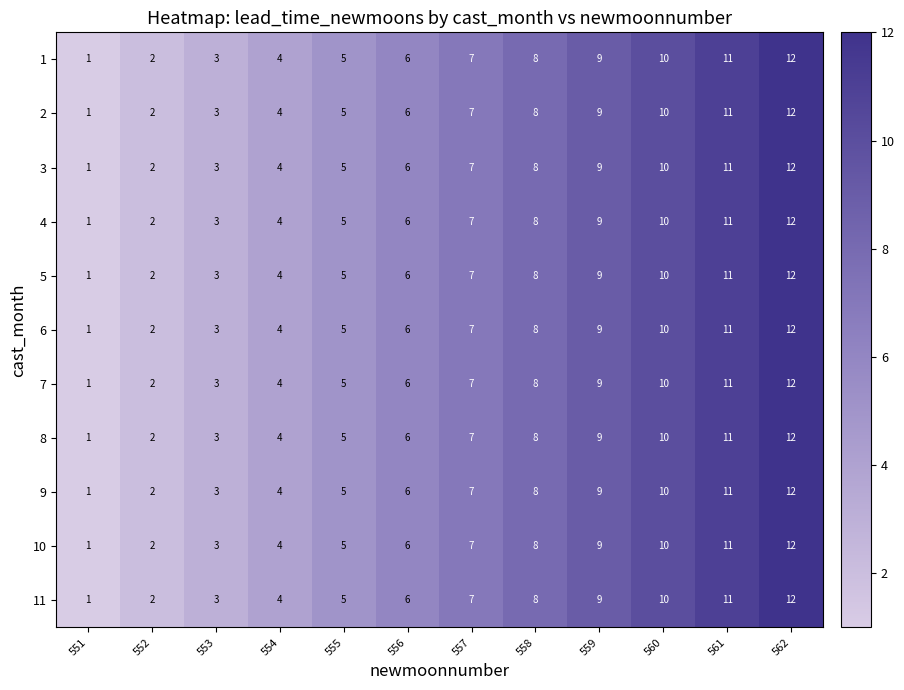

What is the total value across all series at 559?

99